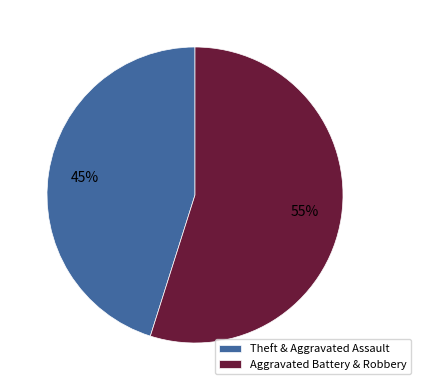

The Theft & Aggravated Assault slice represents 37% of the pie. True or false?

False